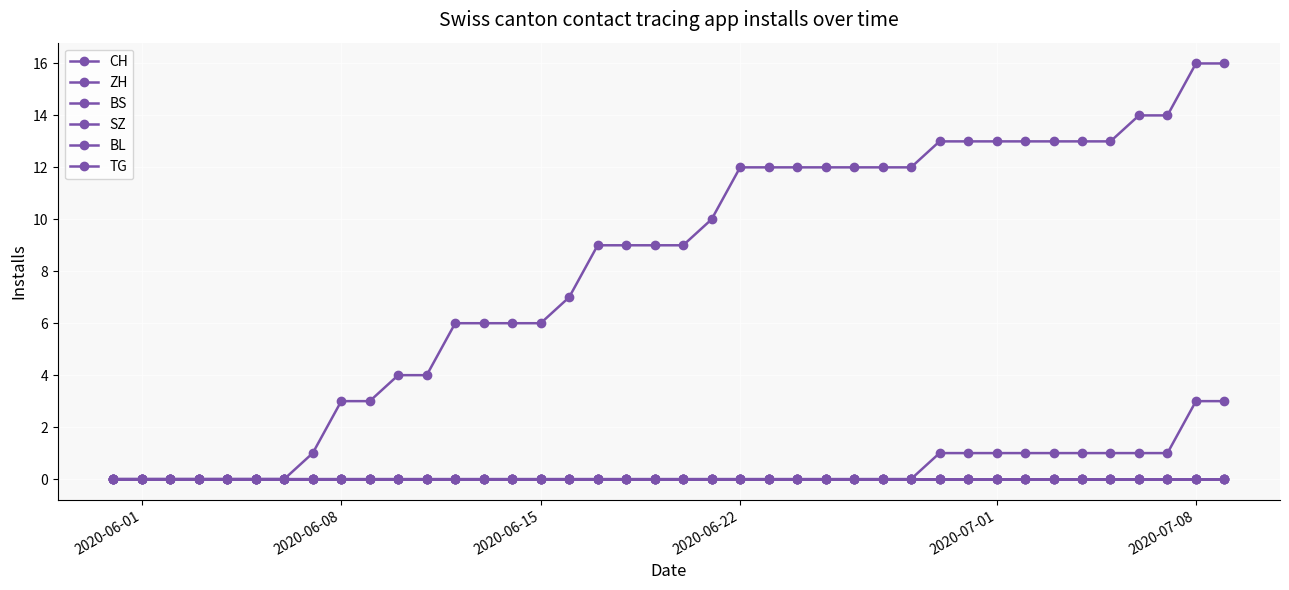

True or false: TG has more than 1 points higher than both neighbors.

False